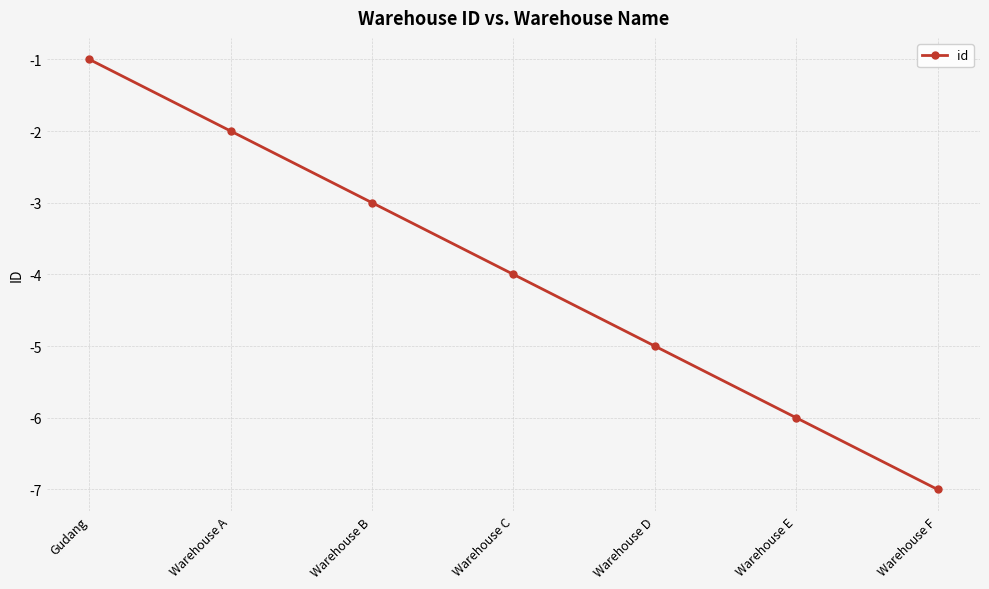

What position from the right is Warehouse C?

4